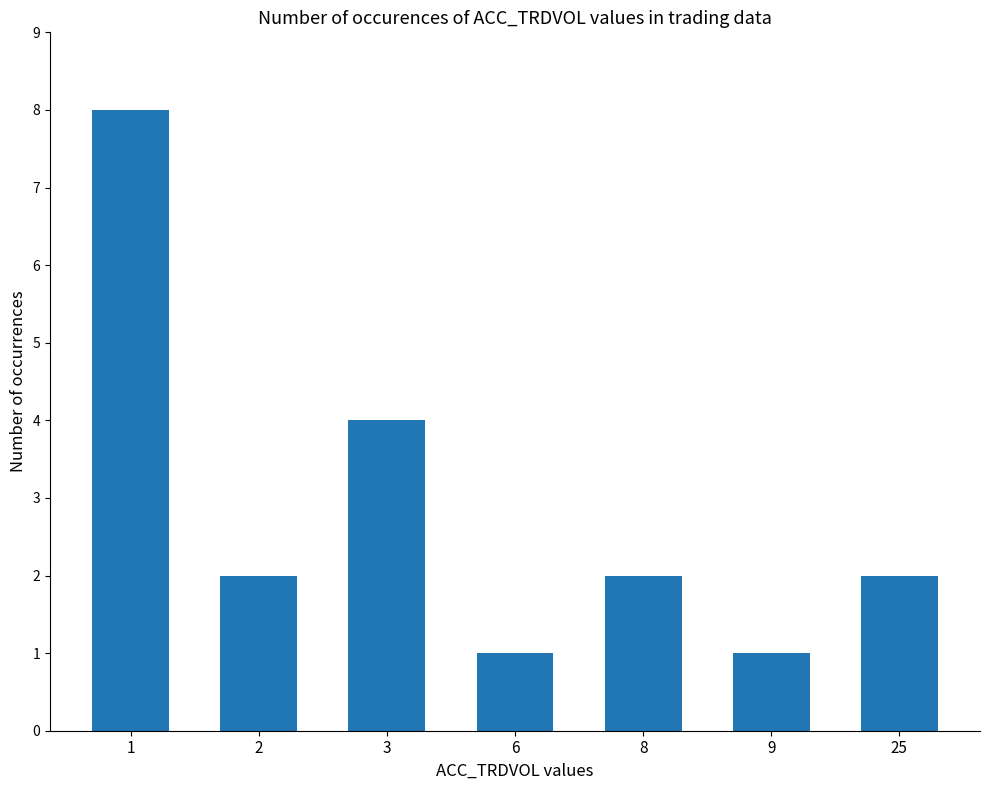

Reading left to right, list all the values displayed in this chart.

1=8	2=2	3=4	6=1	8=2	9=1	25=2